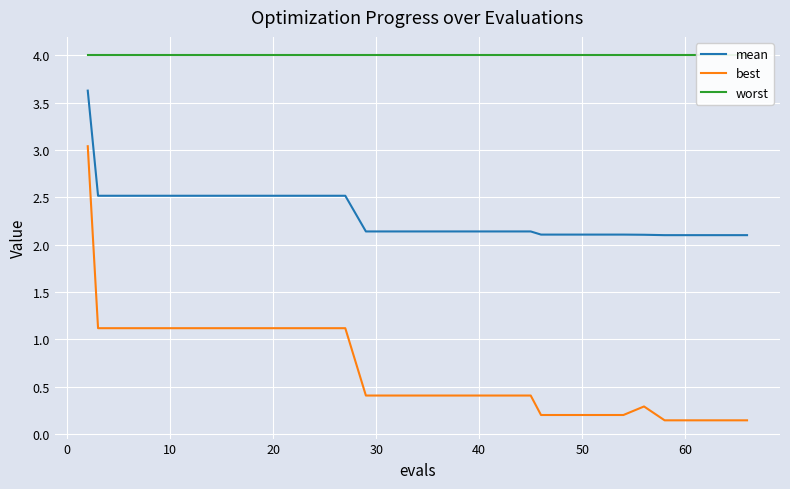

What is the minimum value for mean?

2.1